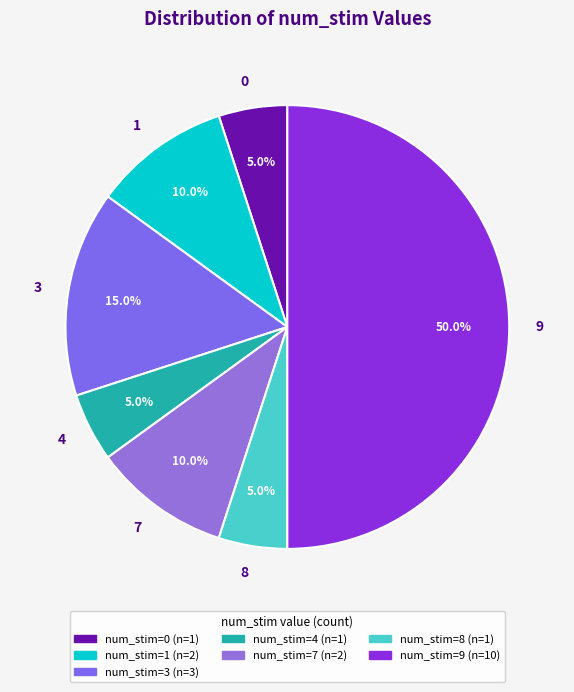

How many segments does this pie chart have?

7